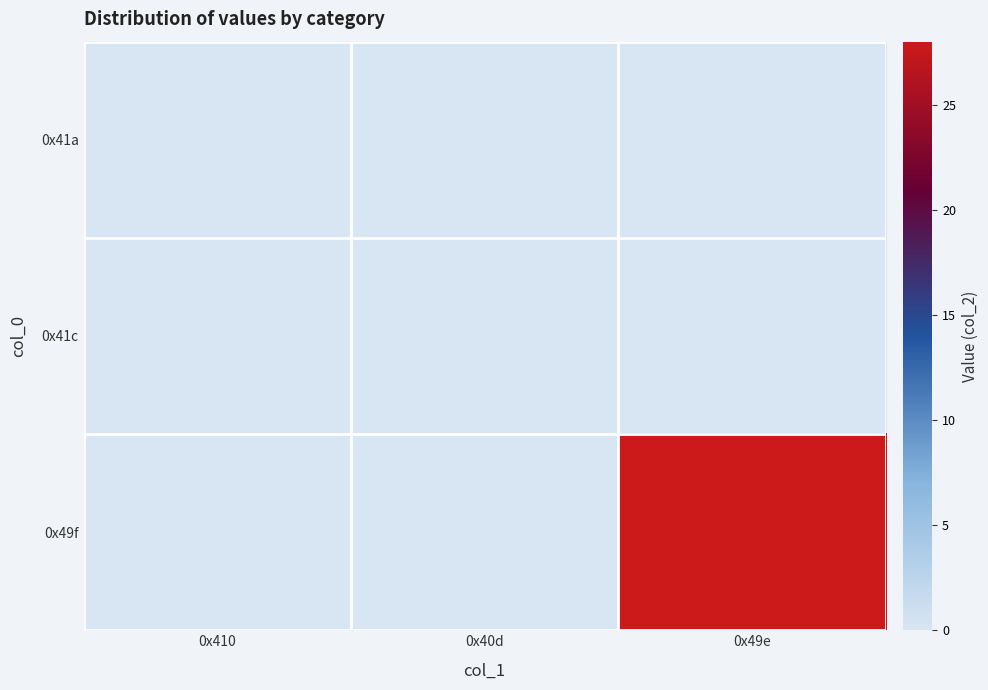

List the series in order of their peak value, lowest first.

0x41a, 0x41c, 0x49f